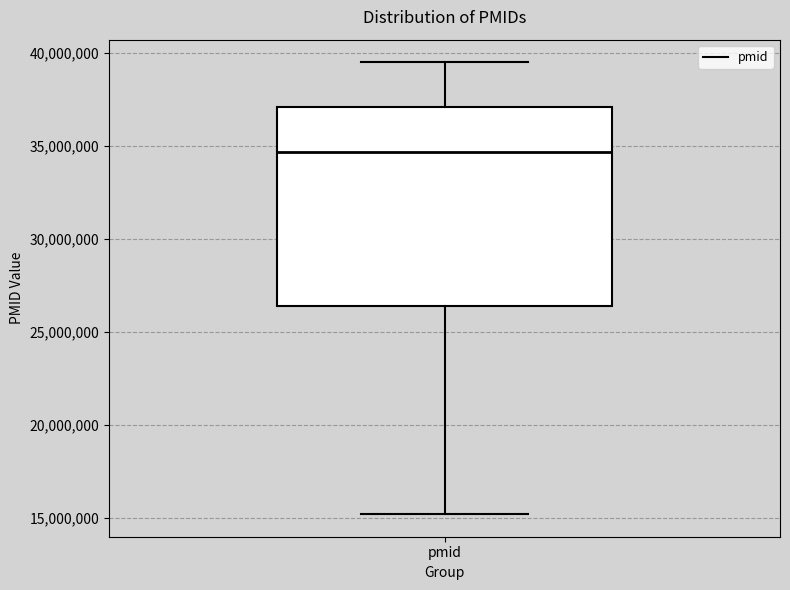

Transcribe this box plot: give where the median line is, the range the box spans, and where the two whiskers end, as read against the y-axis. The values are not printed on the chart, so give them approximately, as read against the axis.

median 34500000, box 26500000 to 37000000, whiskers 15000000 to 39500000